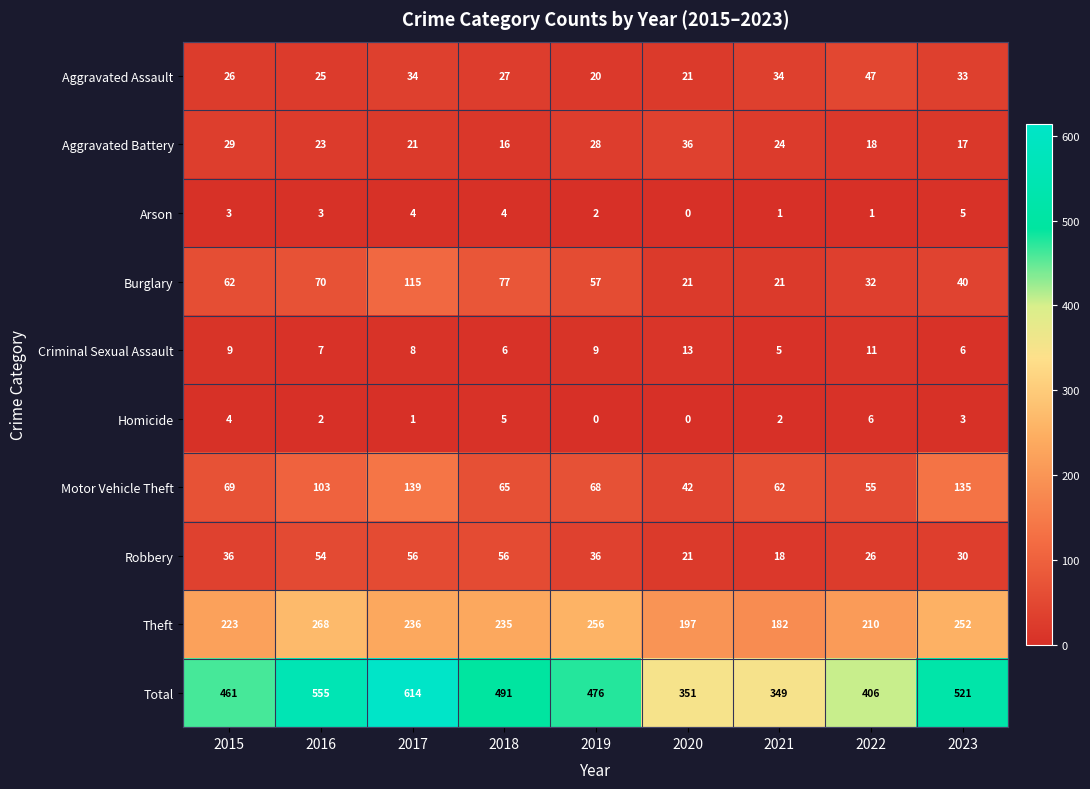

Rank the categories by Total value from highest to lowest.

2017, 2016, 2023, 2018, 2019, 2015, 2022, 2020, 2021